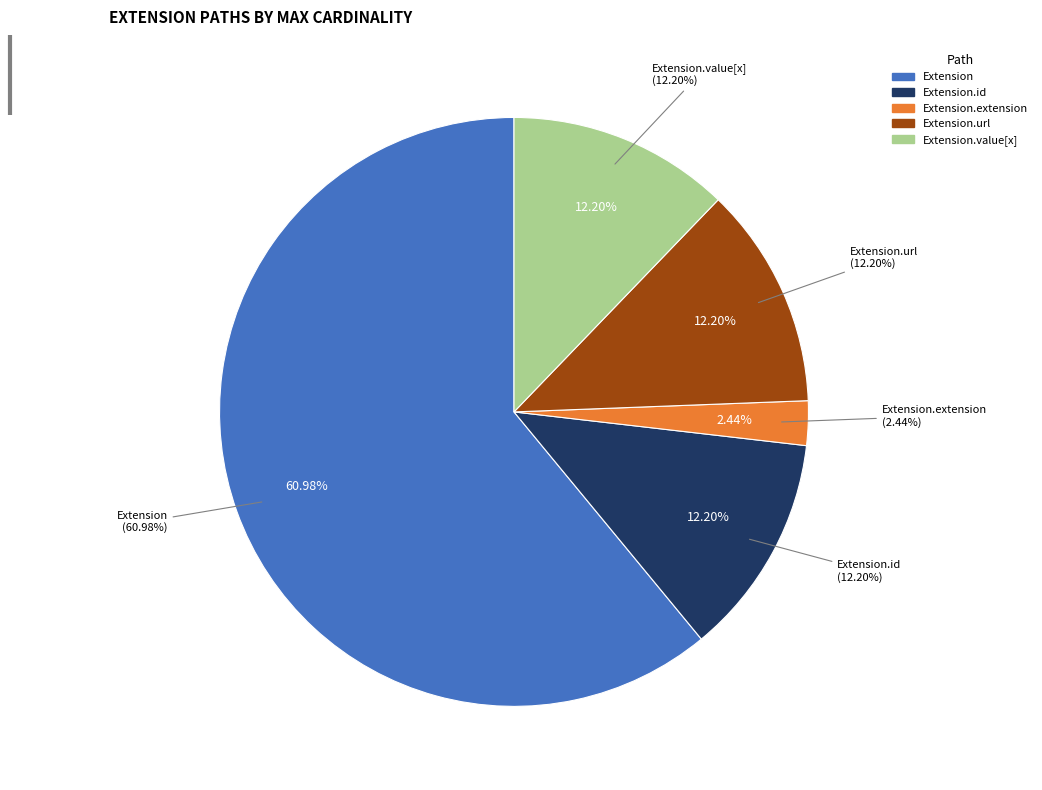

How many segments does this pie chart have?

5